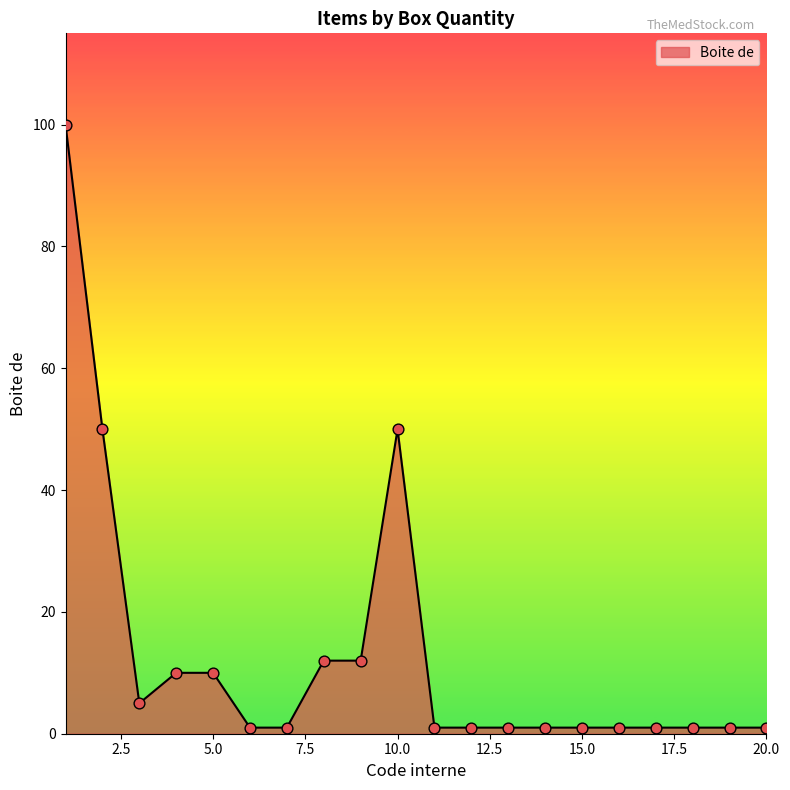

What is the difference between the maximum and minimum values?

99